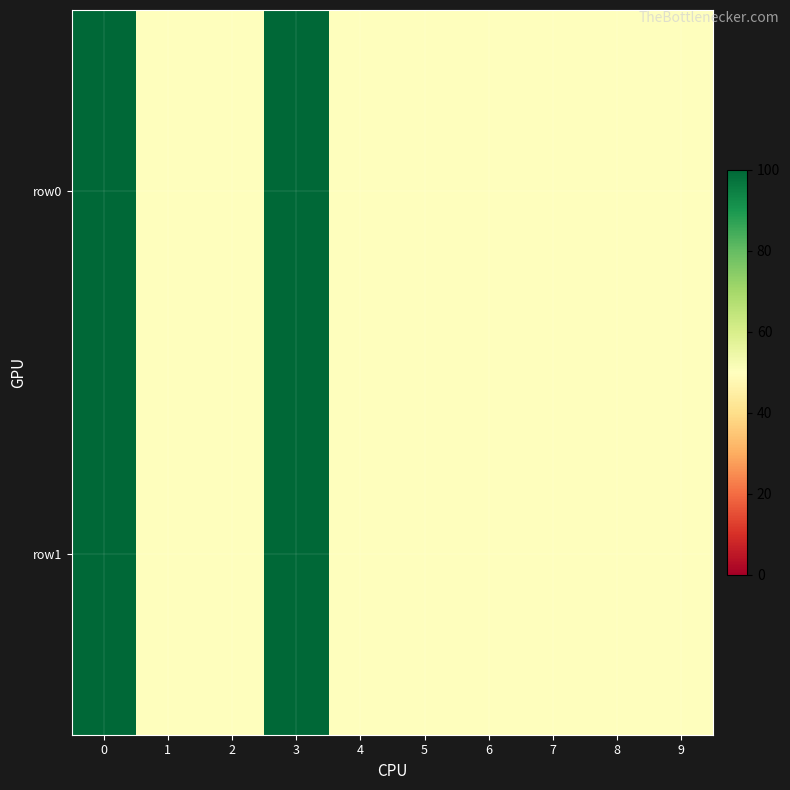

Reading right to left, what are all the values shown in this chart?

row0: 9=50	8=50	7=50	6=50	5=50	4=50	3=100	2=50	1=50	0=100
row1: 9=50	8=50	7=50	6=50	5=50	4=50	3=100	2=50	1=50	0=100